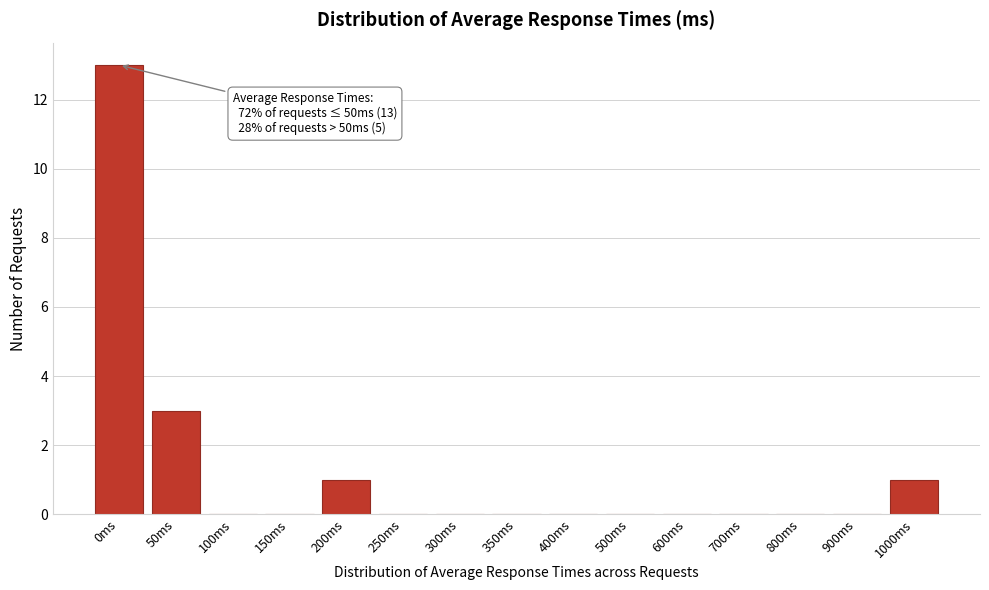

Reading left to right, what are all the values shown in this chart?

0ms=13	50ms=3	100ms=0	150ms=0	200ms=1	250ms=0	300ms=0	350ms=0	400ms=0	500ms=0	600ms=0	700ms=0	800ms=0	900ms=0	1000ms=1